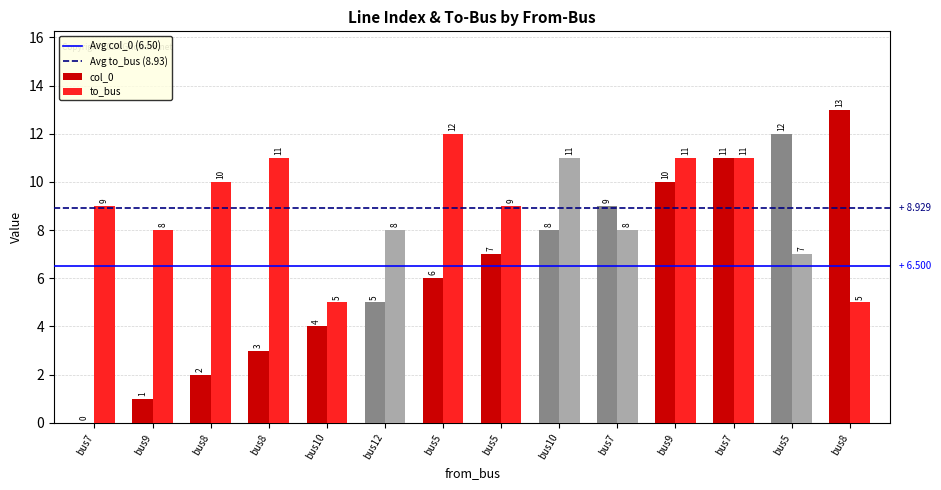

Are the bars grouped side by side (vs. stacked)?

Yes